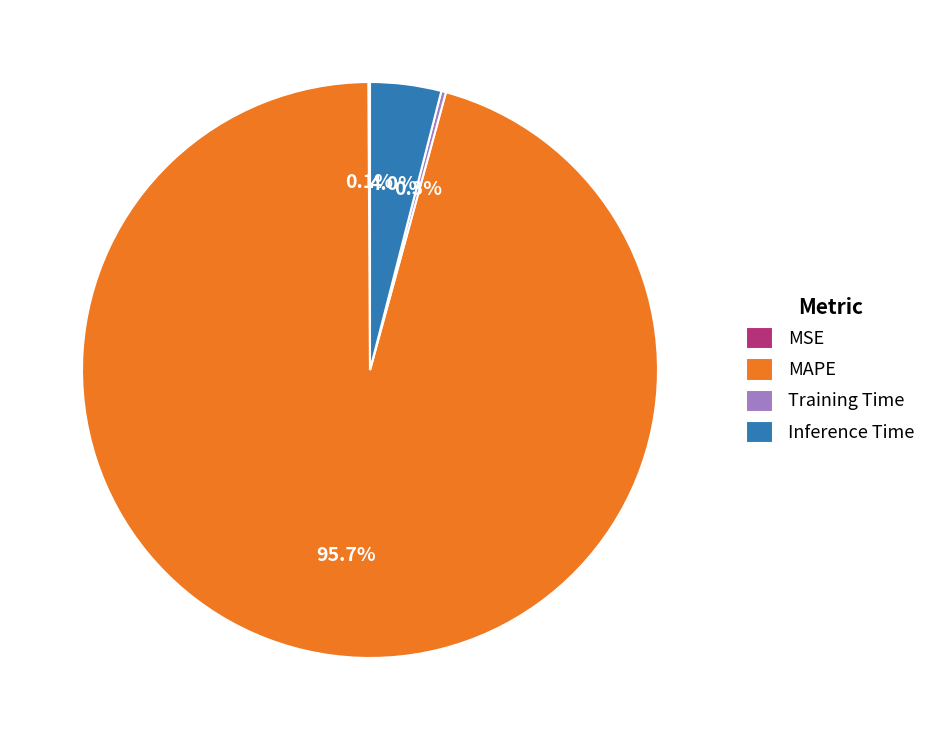

Which category accounts for the majority?

MAPE